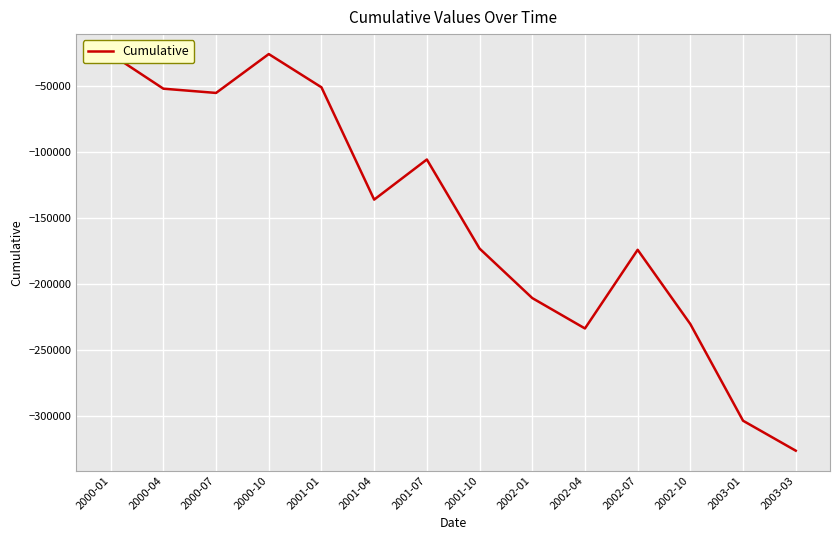

List the labels in order of value, largest first.

2000-01, 2000-10, 2001-01, 2000-04, 2000-07, 2001-07, 2001-04, 2001-10, 2002-07, 2002-01, 2002-10, 2002-04, 2003-01, 2003-03